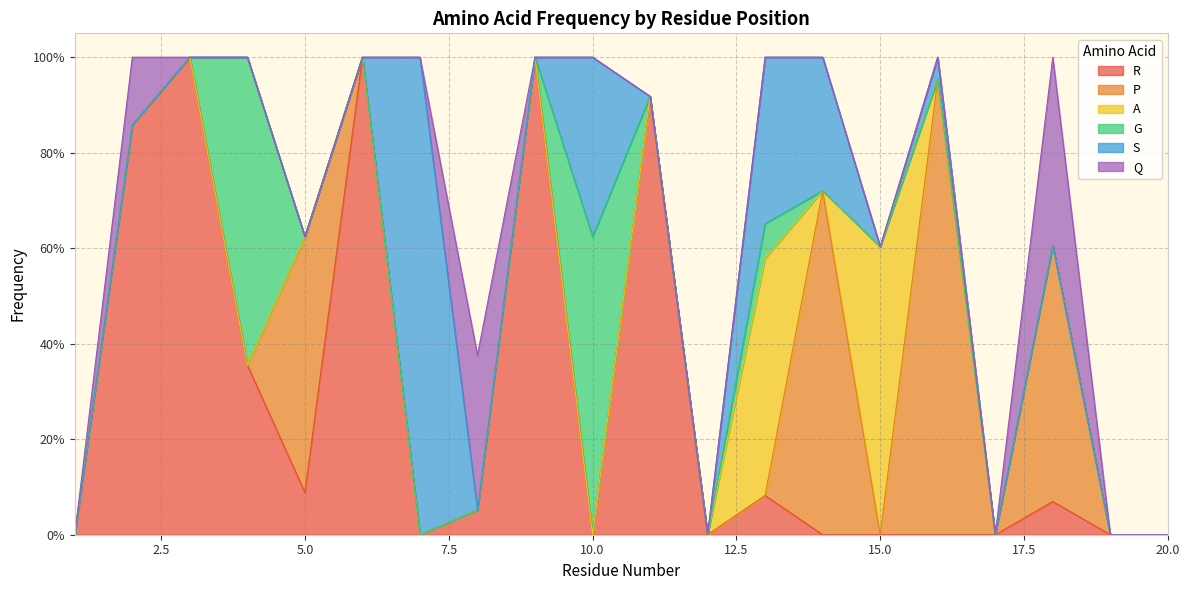

Which has a higher value, 16 or 1?

16